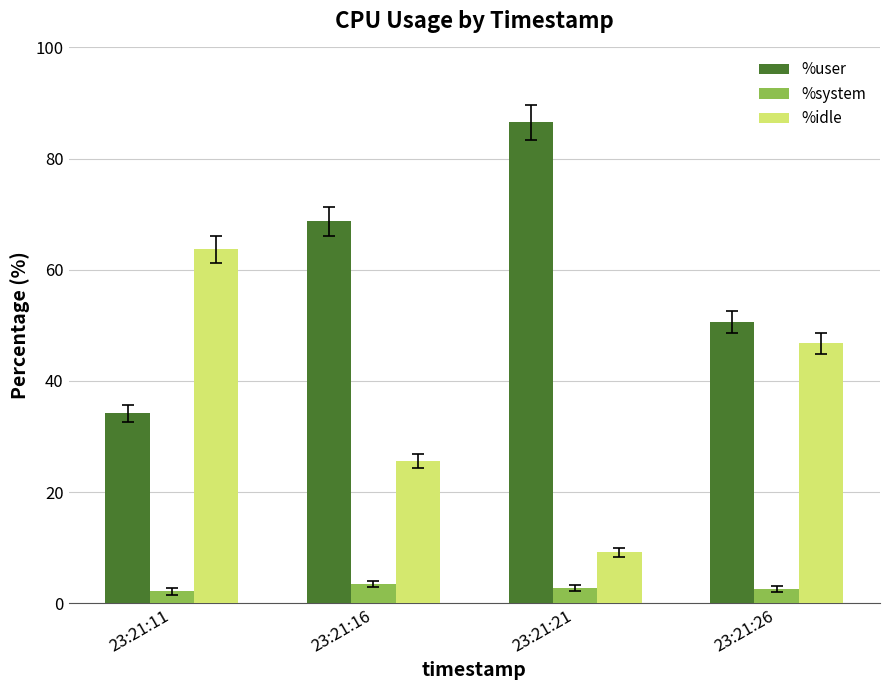

The value of %idle at 23:21:26 is 46.7. True or false?

True